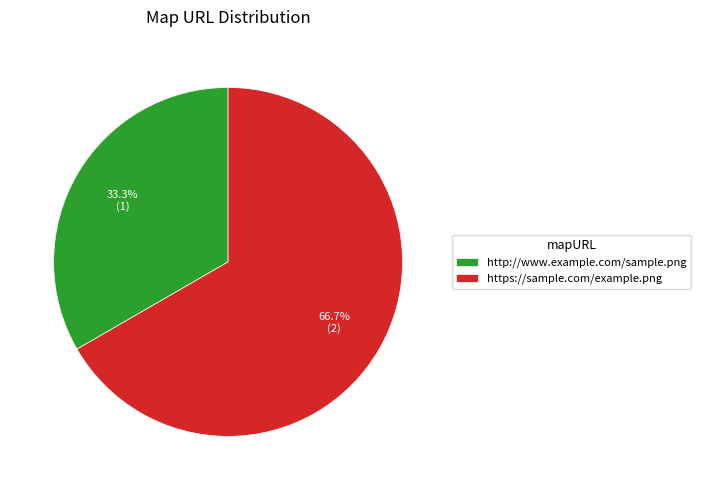

Is there any slice that represents more than half of the pie?

Yes